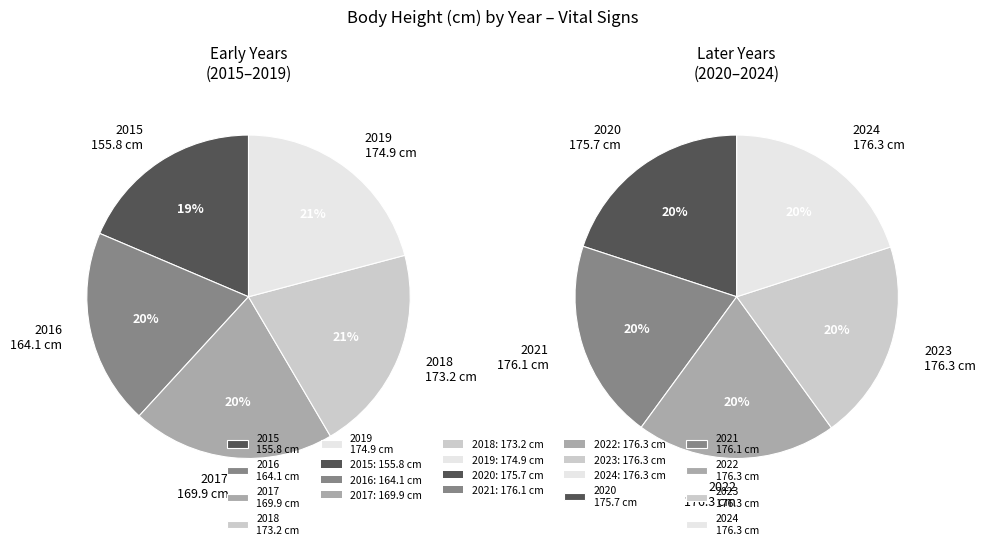

Rank the categories by value from lowest to highest.

2015, 2016, 2017, 2018, 2019, 2020, 2021, 2022, 2023, 2024